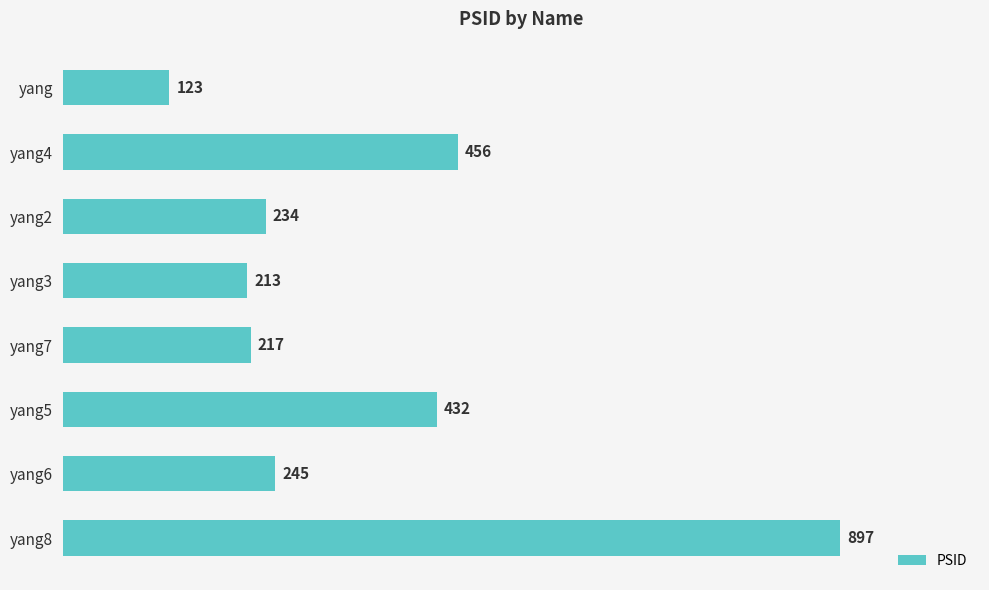

What is the label of the 8th bar from the top?

yang8